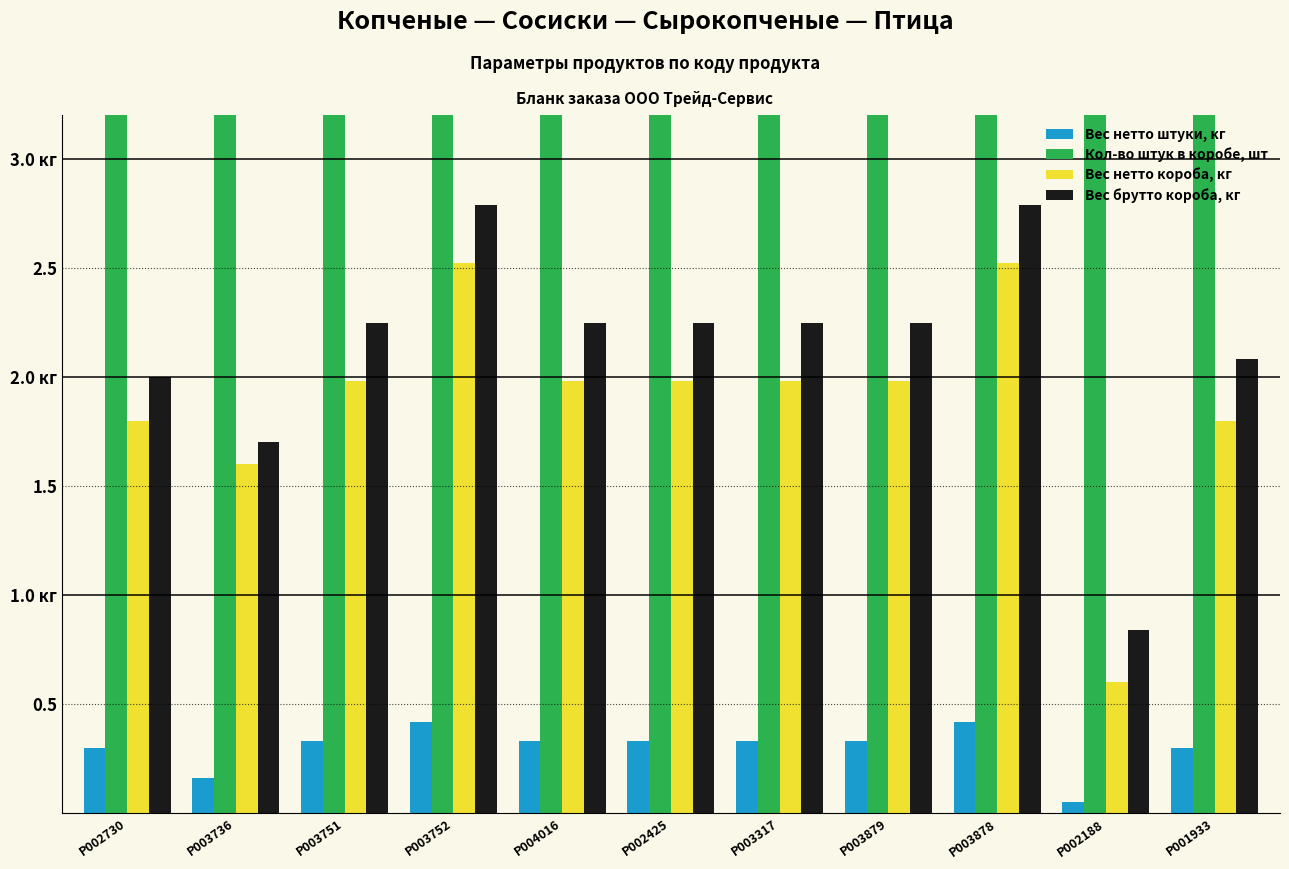

Rank the series at P002425 from highest to lowest value.

Кол-во штук в коробе, шт, Вес брутто короба, кг, Вес нетто короба, кг, Вес нетто штуки, кг